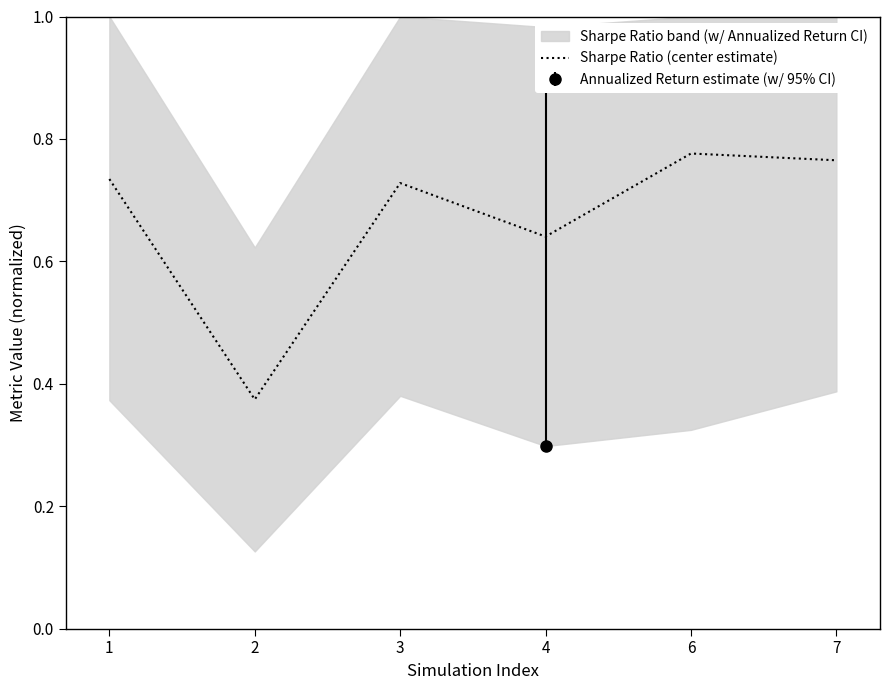

Where is the first local maximum?

3